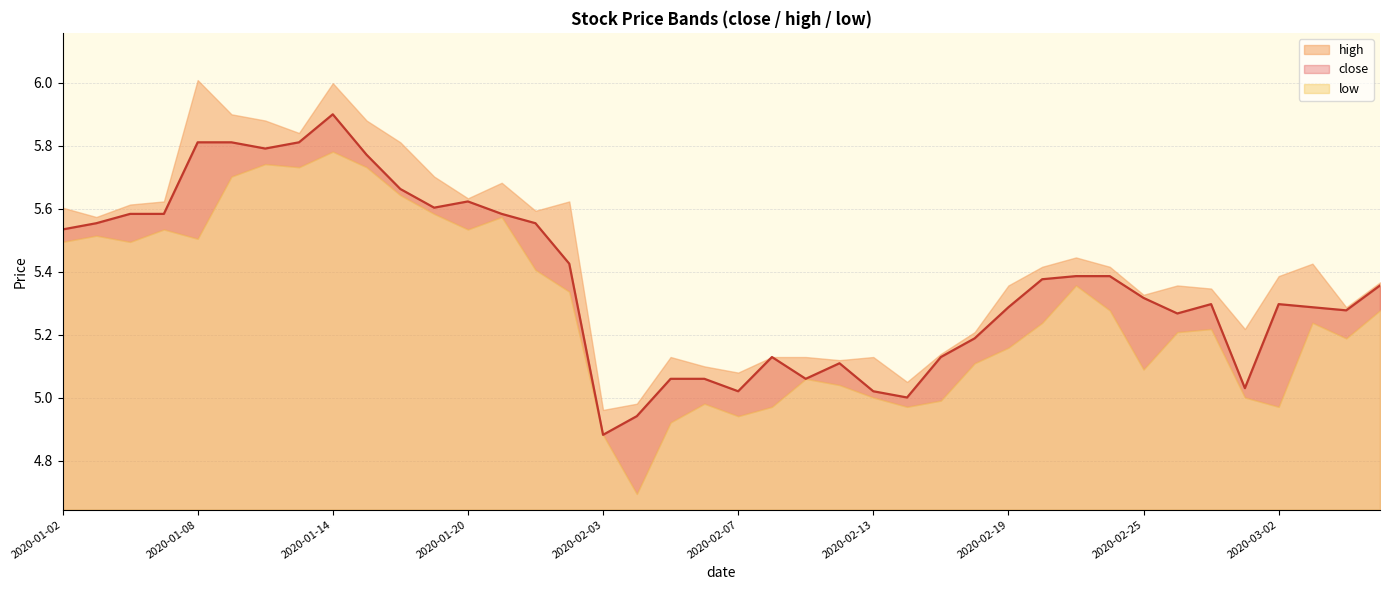

What is the value of the low point at the 31st from the left?

5.4